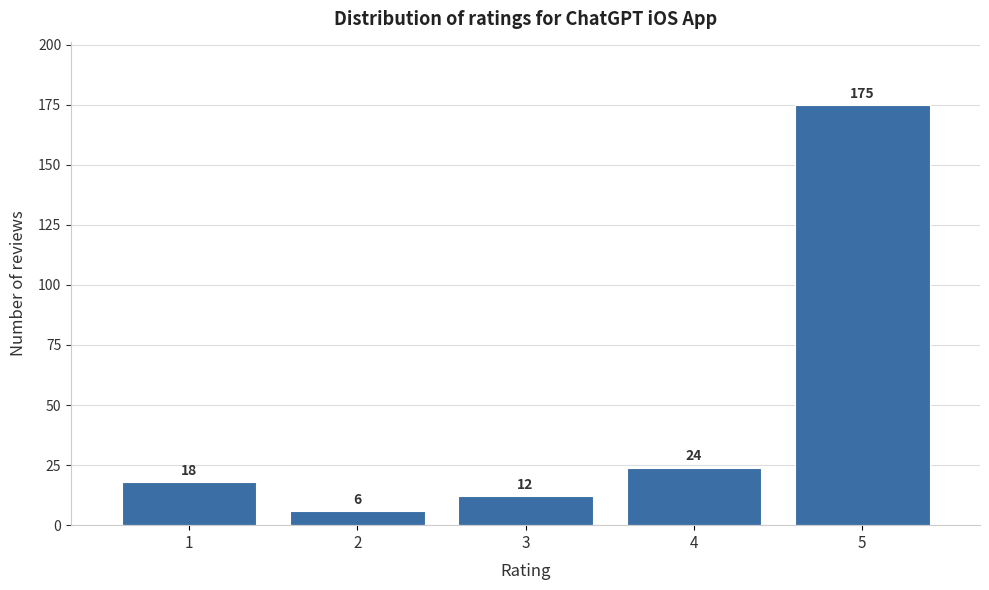

Reading left to right, list all the values displayed in this chart.

1=18	2=6	3=12	4=24	5=175